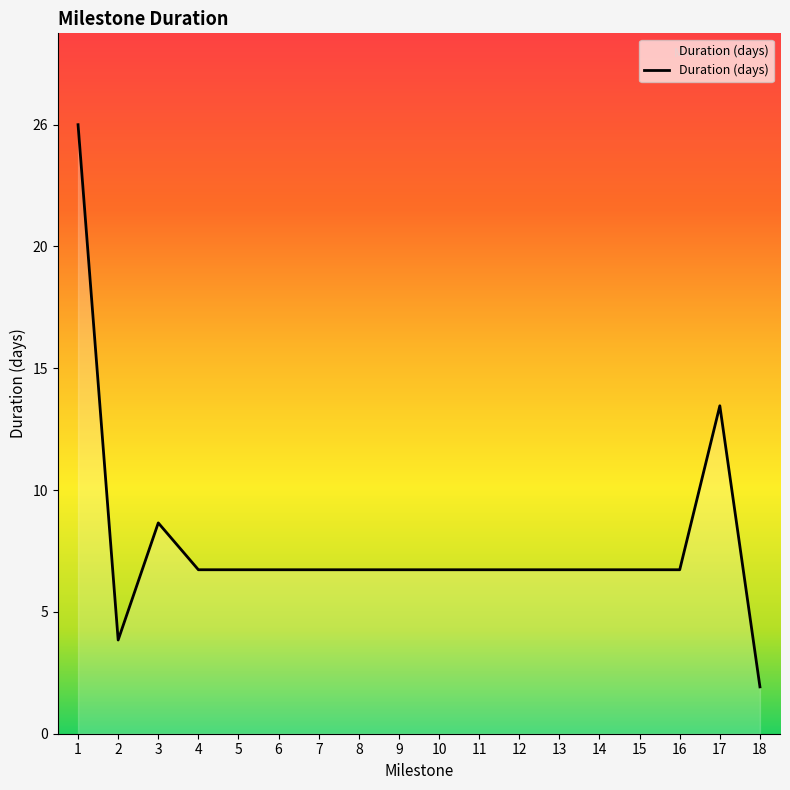

True or false: the data shows 12 at 16.

False